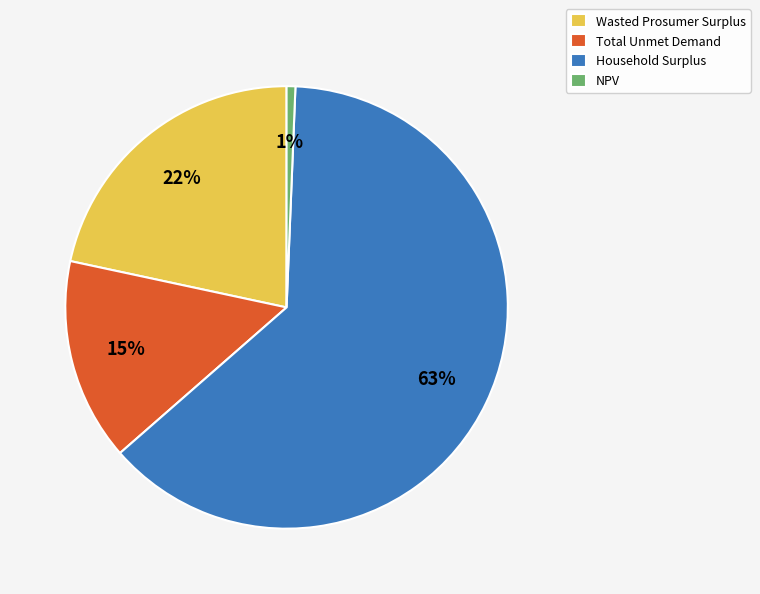

How many slices are in this pie chart?

4